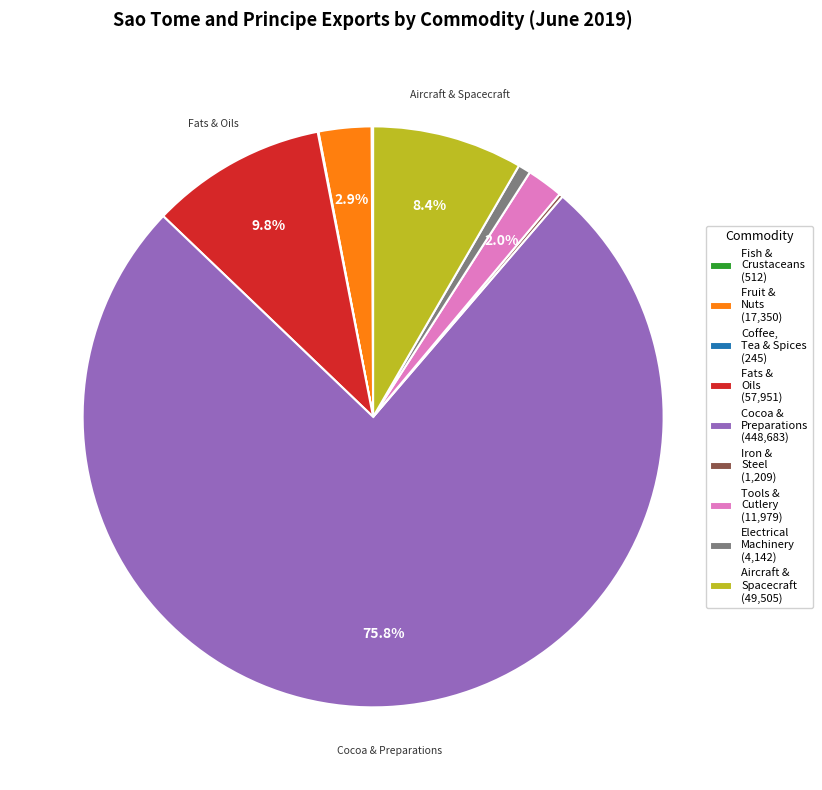

What is the largest slice in the pie chart?

Cocoa & Preparations (448,683)